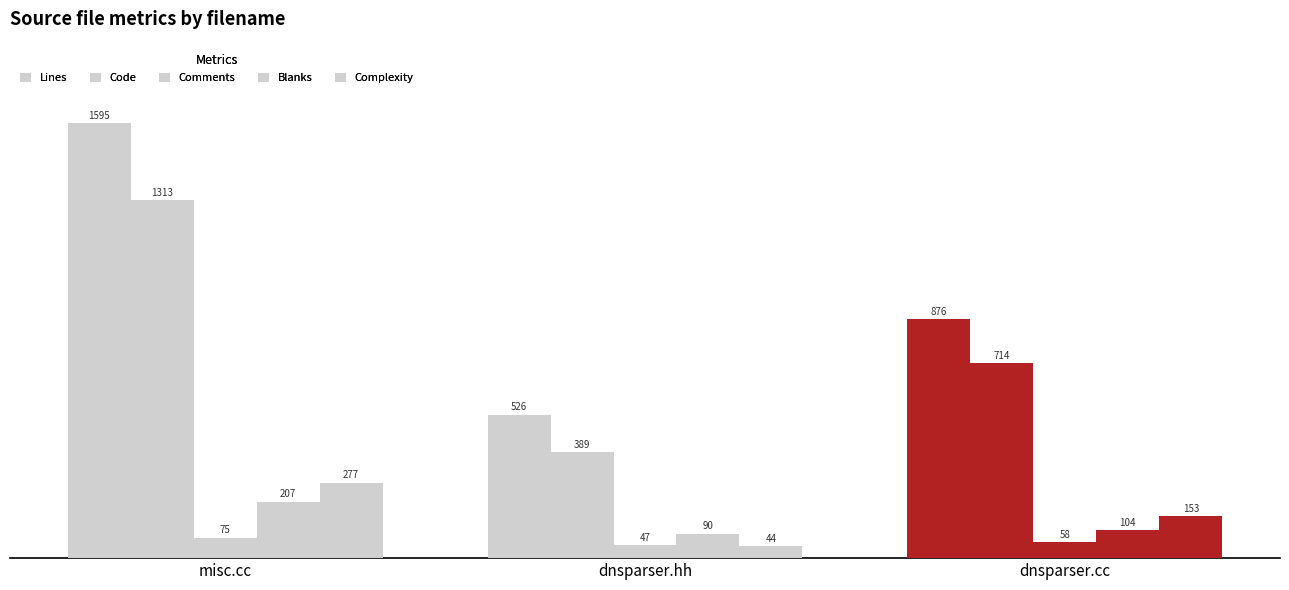

How many data points in Comments are less than 58?

1